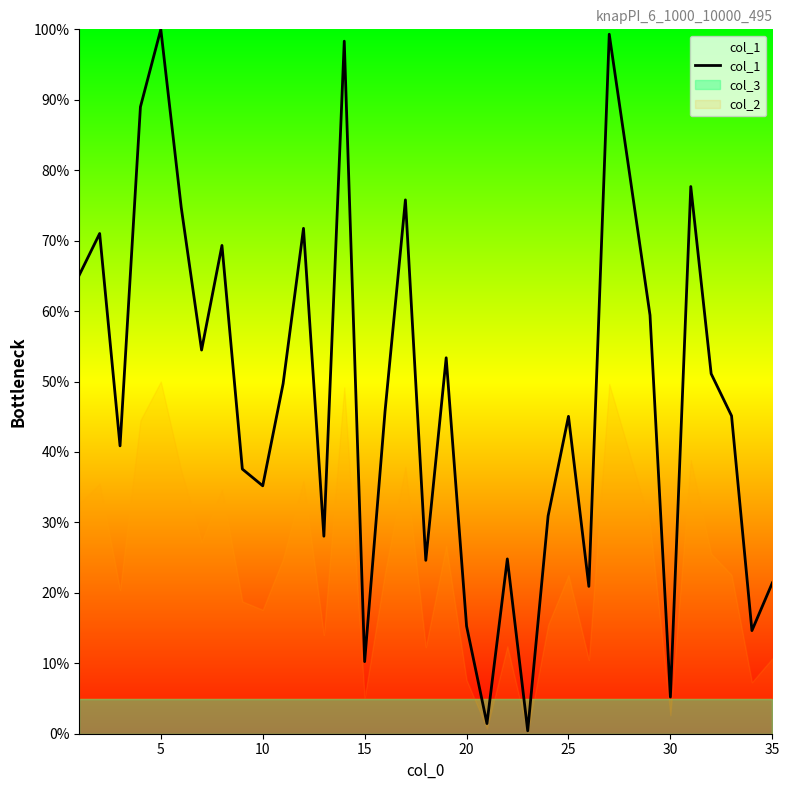

True or false: there are more than 0 points higher than both neighbors.

True